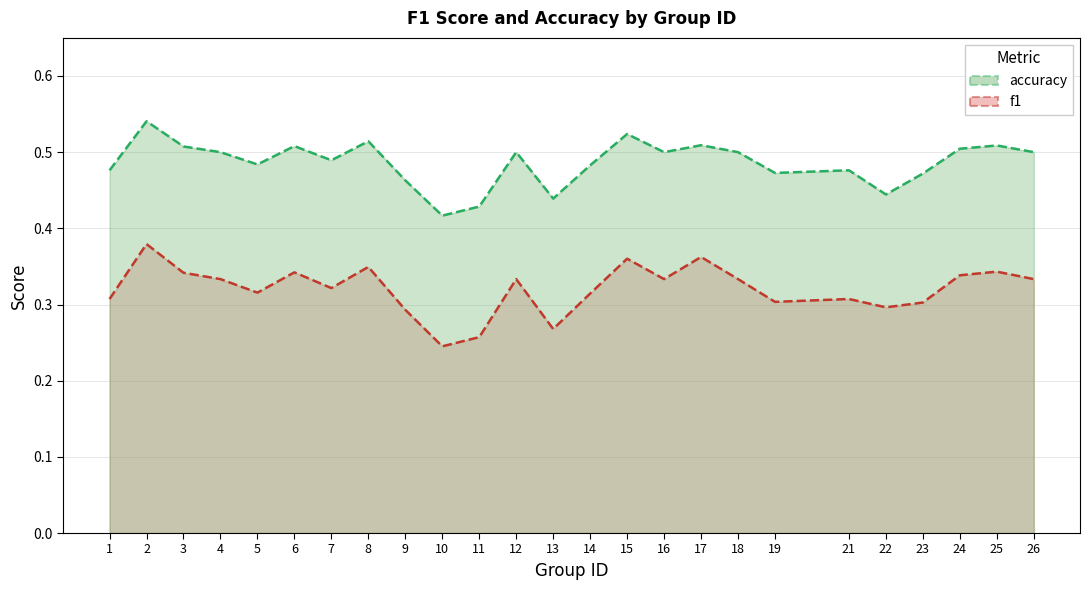

Reading right to left, what are all the values shown in this chart?

f1: 26=0.3	25=0.3	24=0.3	23=0.3	22=0.3	21=0.3	19=0.3	18=0.3	17=0.4	16=0.3	15=0.4	14=0.3	13=0.3	12=0.3	11=0.3	10=0.2	9=0.3	8=0.3	7=0.3	6=0.3	5=0.3	4=0.3	3=0.3	2=0.4	1=0.3
accuracy: 26=0.5	25=0.5	24=0.5	23=0.5	22=0.4	21=0.5	19=0.5	18=0.5	17=0.5	16=0.5	15=0.5	14=0.5	13=0.4	12=0.5	11=0.4	10=0.4	9=0.5	8=0.5	7=0.5	6=0.5	5=0.5	4=0.5	3=0.5	2=0.5	1=0.5